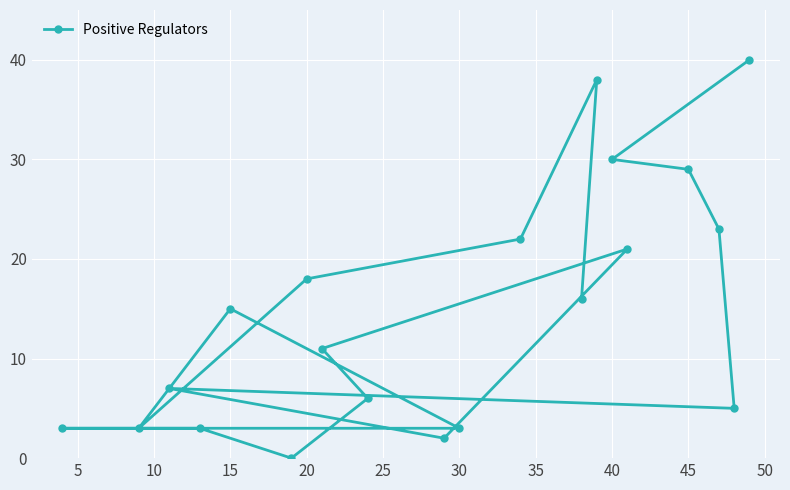

Count the number of data series in this chart.

1